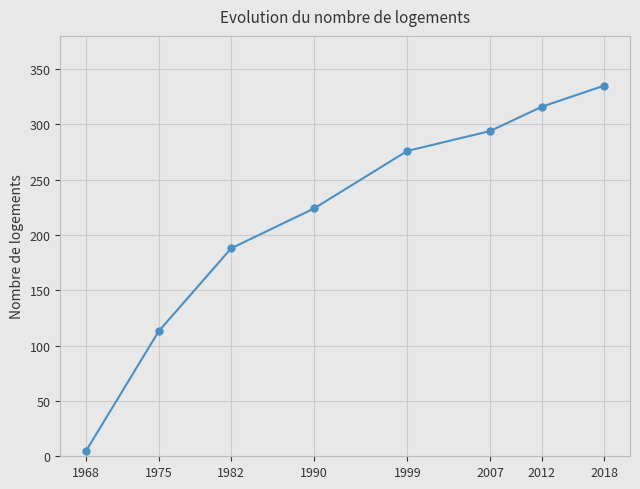

What is the difference between the maximum and minimum values?

330